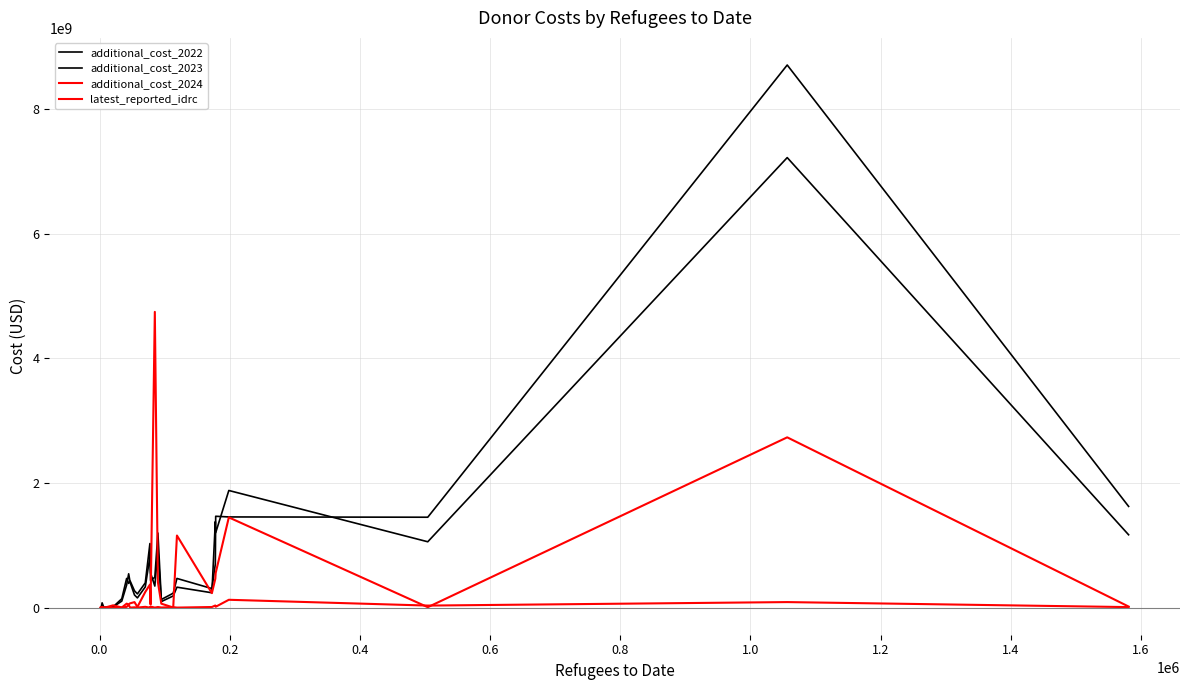

True or false: additional_cost_2022 has more than 2 interior local peaks.

True